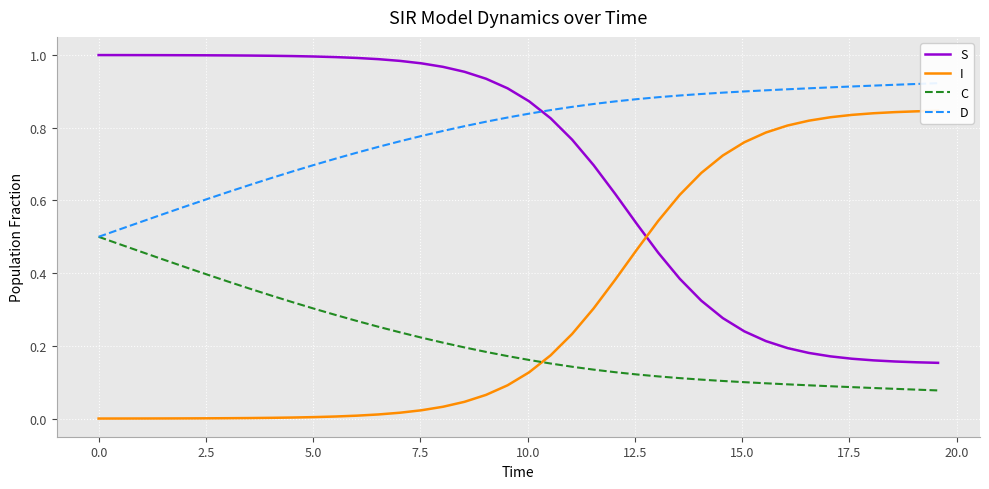

What are all the series names shown in the legend?

S, I, C, D